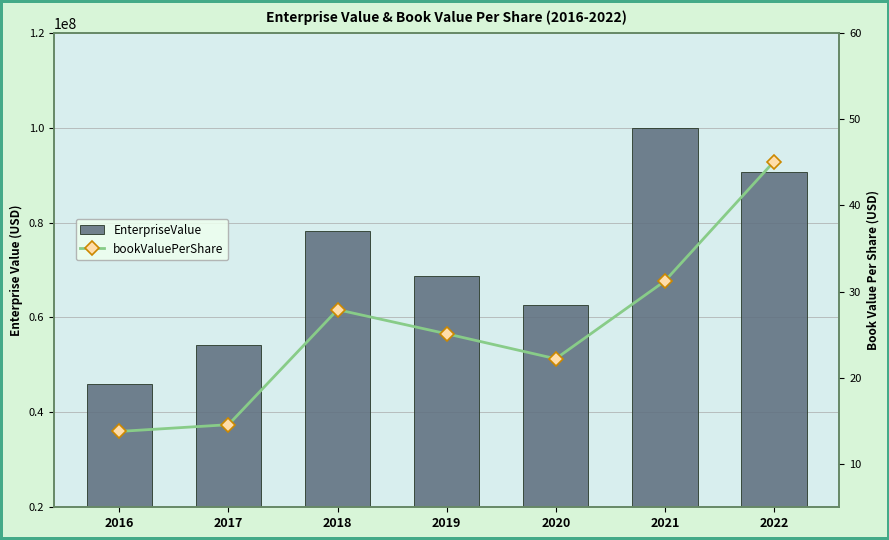

What is the total value across all series at 2019?

68659977.3